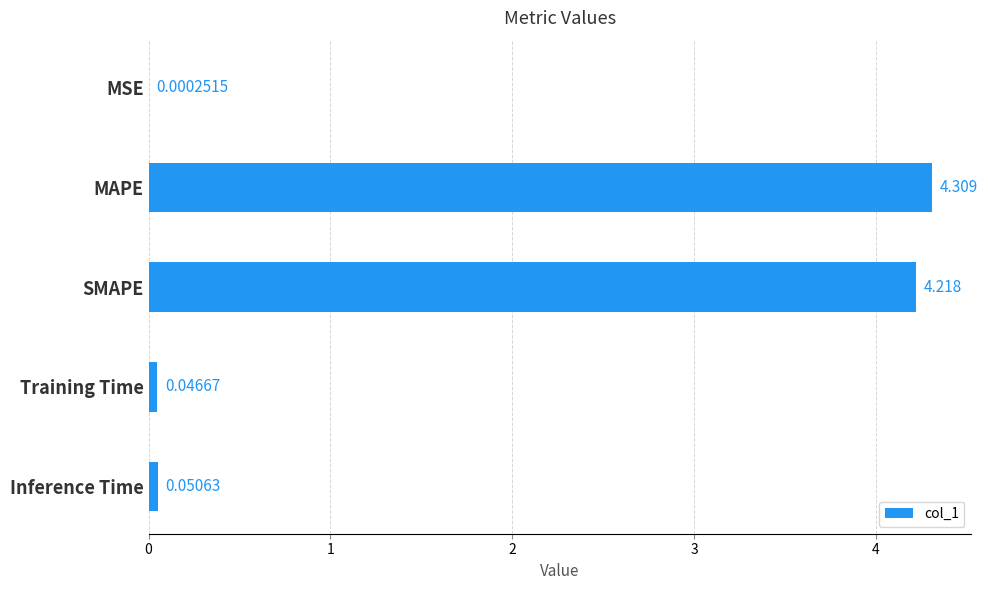

Which has a higher value, Inference Time or SMAPE?

SMAPE